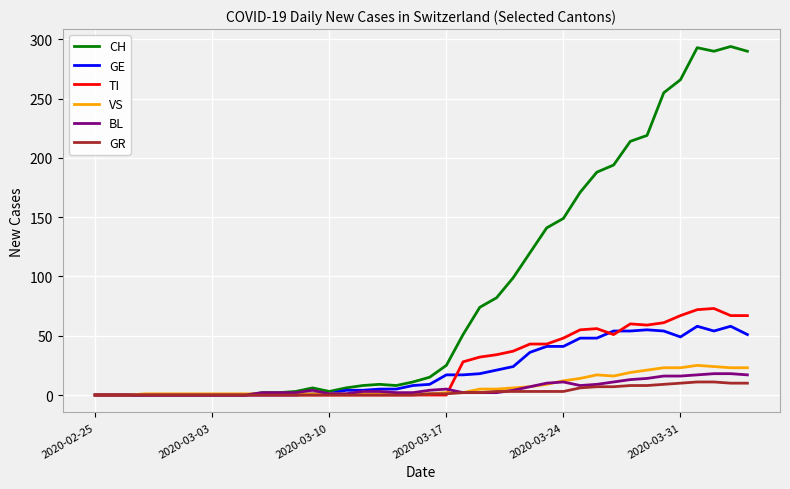

What are all the series names shown in the legend?

CH, GE, TI, VS, BL, GR